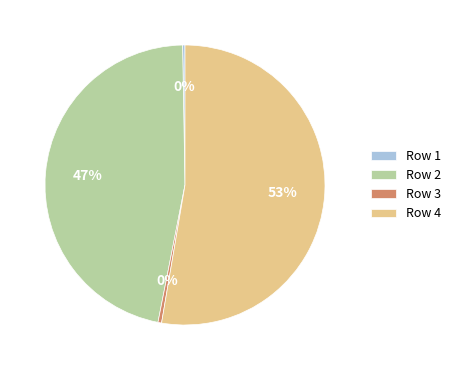

What percentage is the Row 4 slice, to the nearest percent?

53%